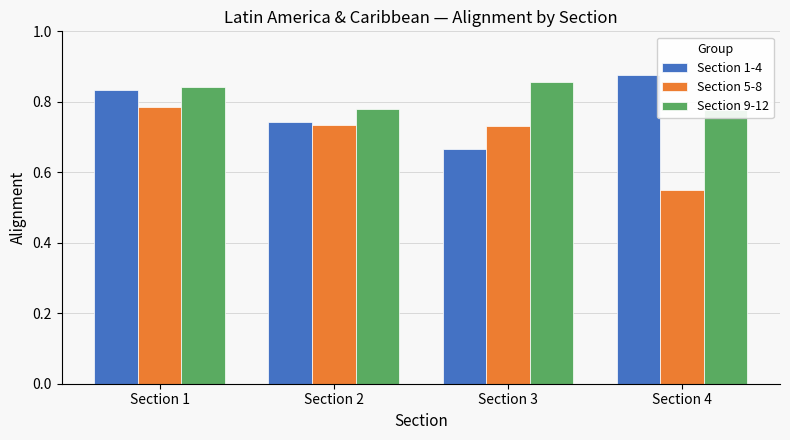

What is the average value of the Section 5-8 series?

0.7